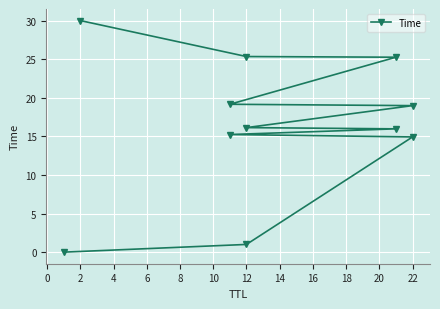

What is the difference between the maximum and minimum values?

30.0